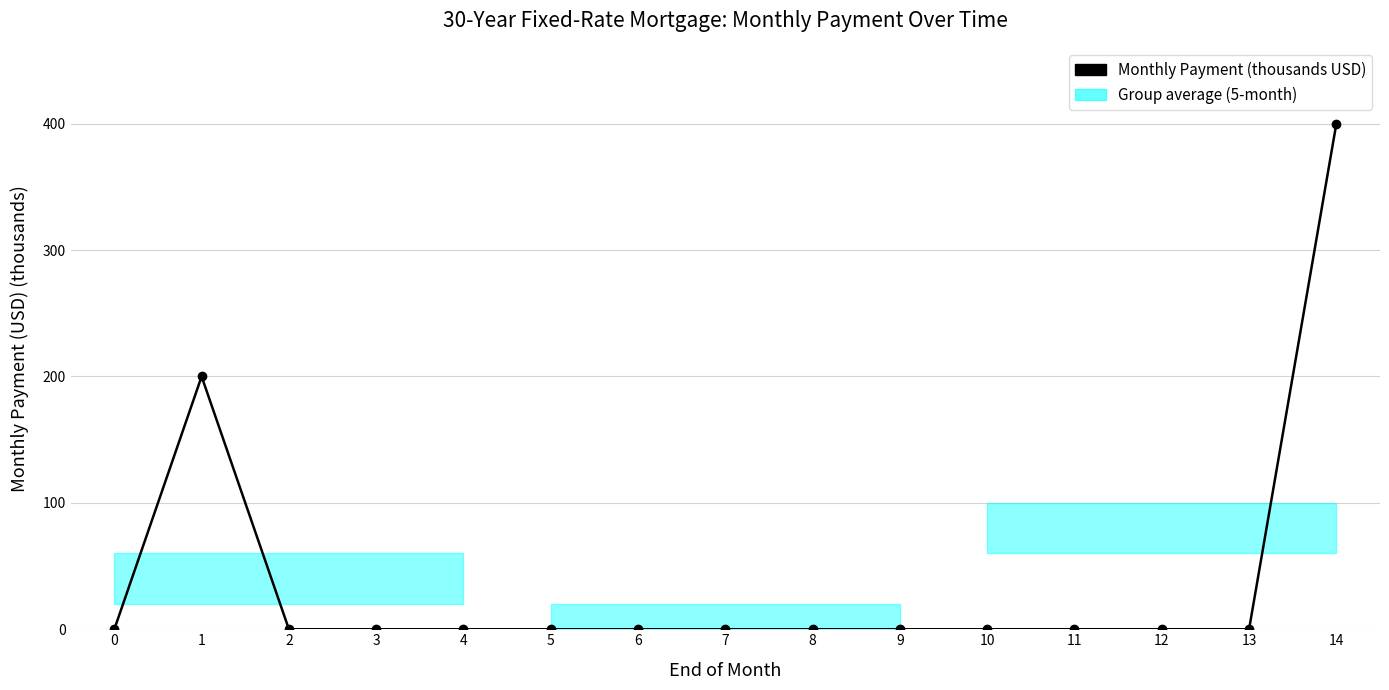

True or false: the data shows 0.0 at 8.

False